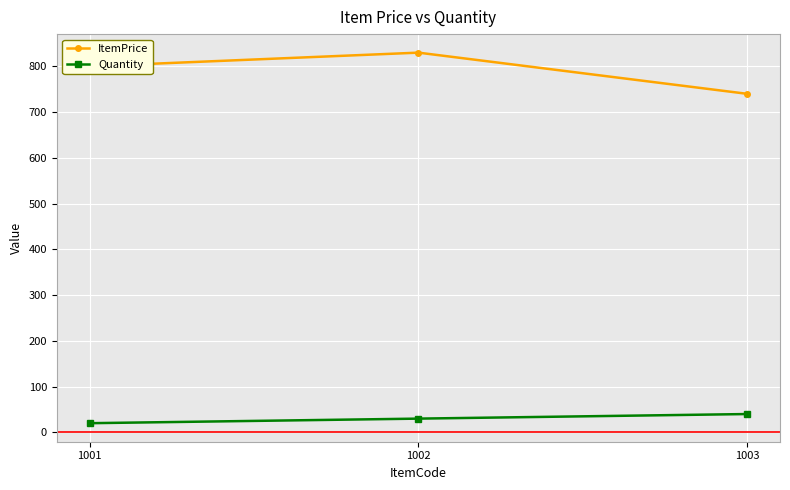

What is the difference between the maximum and minimum values in the Quantity series?

20